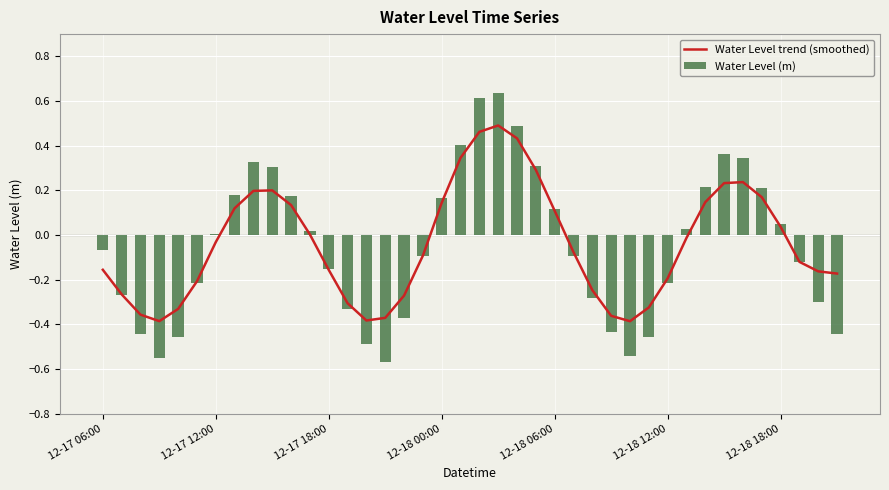

At which category does the chart reach its peak across all series?

21